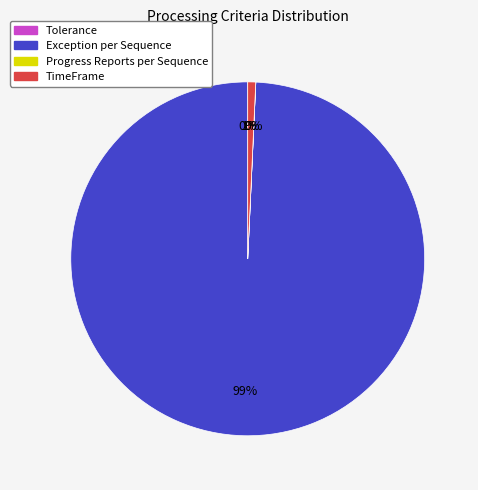

How many slices are in this pie chart?

4